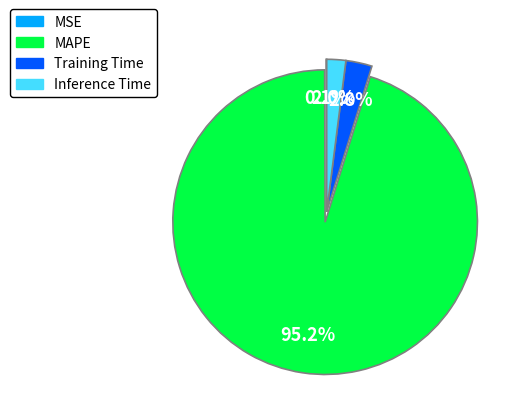

What is the total percentage of MAPE and Training Time?

97.9%